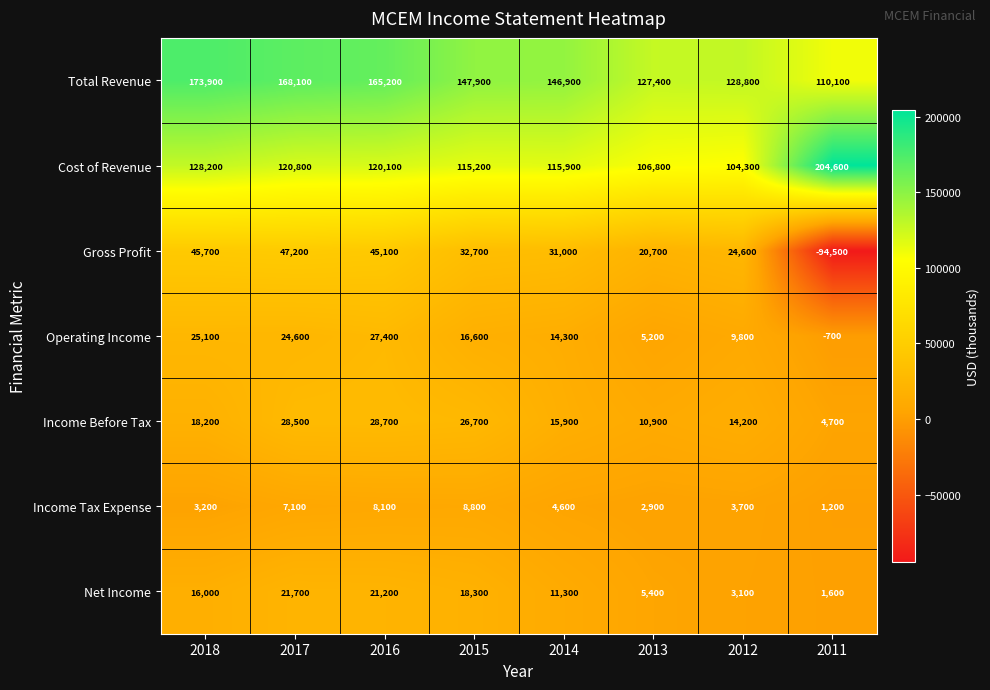

Rank the series at 2013 from highest to lowest value.

Total Revenue, Cost of Revenue, Gross Profit, Income Before Tax, Net Income, Operating Income, Income Tax Expense